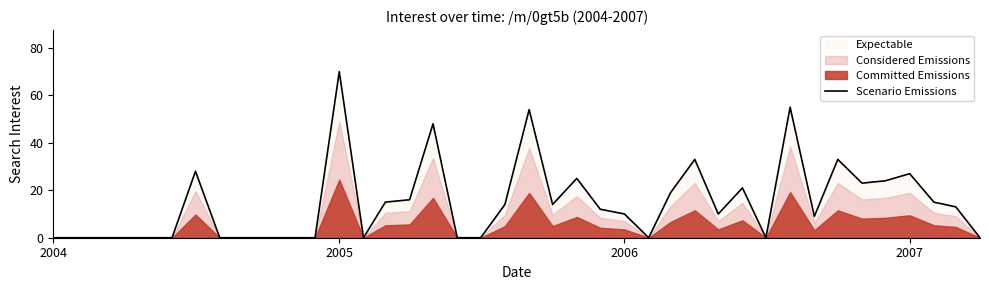

The Scenario Emissions series shows 0 at 2004. True or false?

True